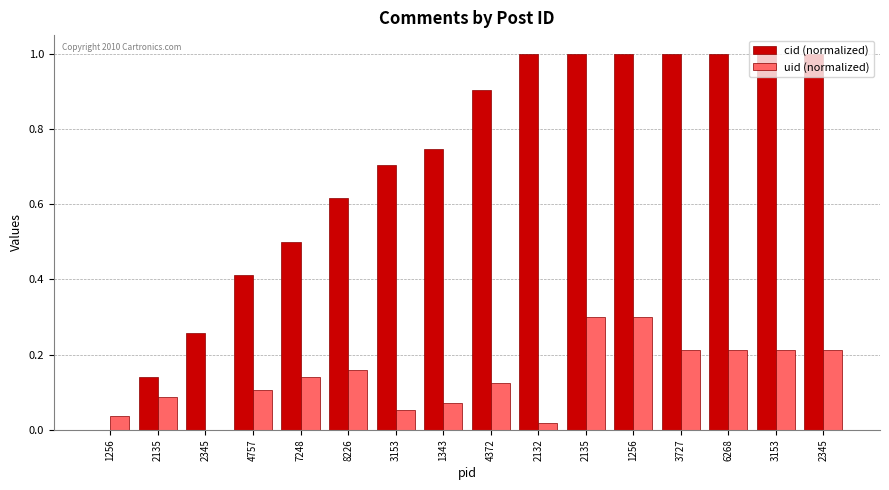

What is the difference between the cid (normalized) values at 3727 and 8226?

0.4